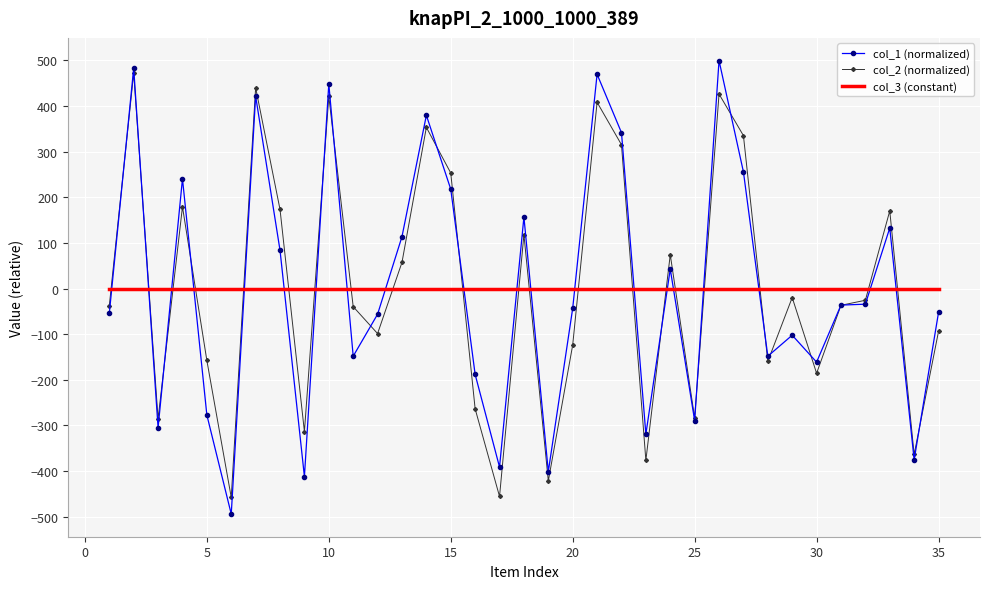

What is the minimum value for col_2 (normalized)?

-457.6